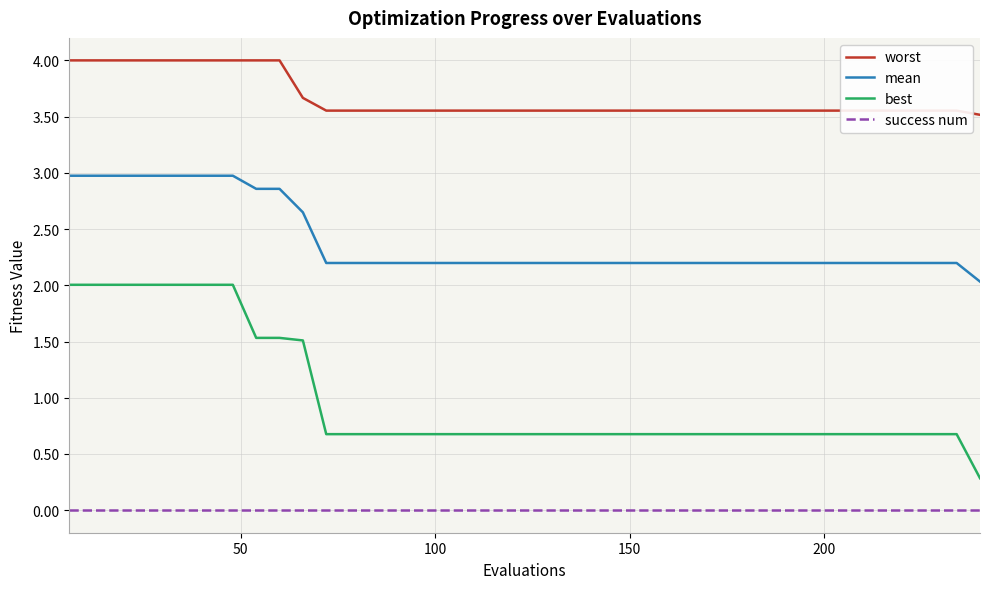

What is the greatest value displayed?

4.0